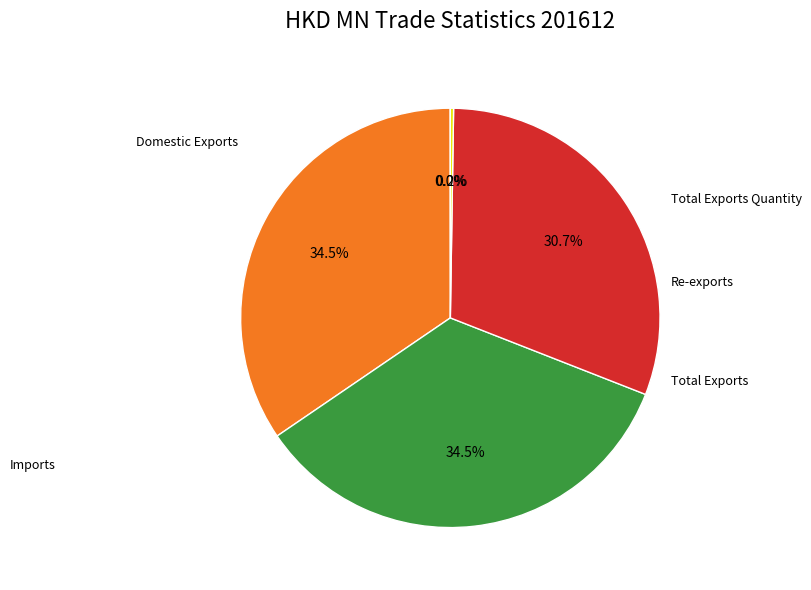

Is there any slice that represents more than half of the pie?

No